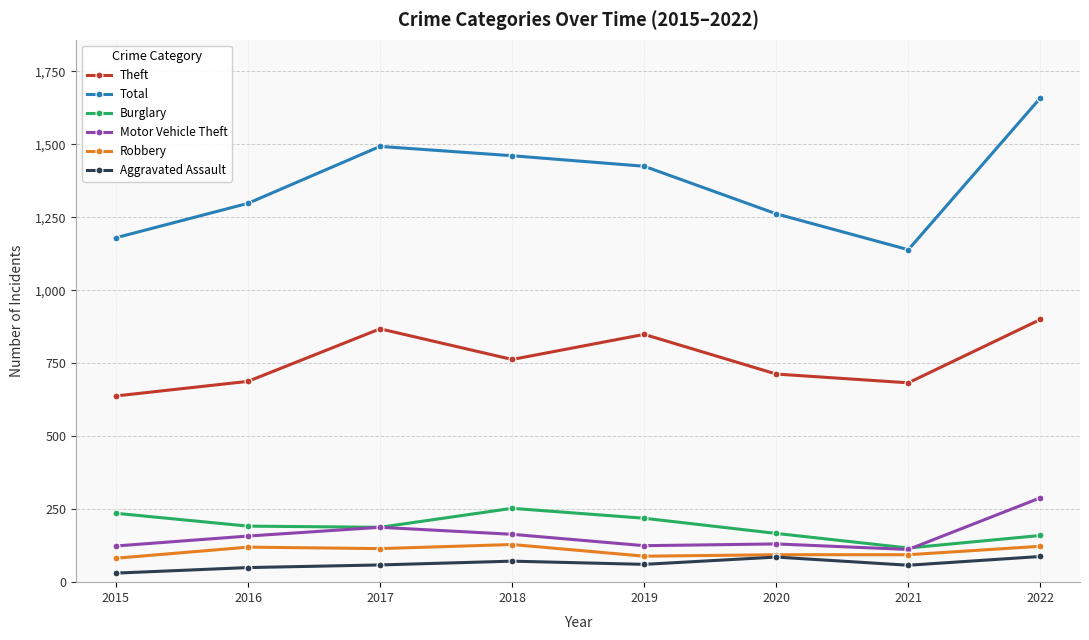

What is the difference between the maximum and minimum values in the Robbery series?

47